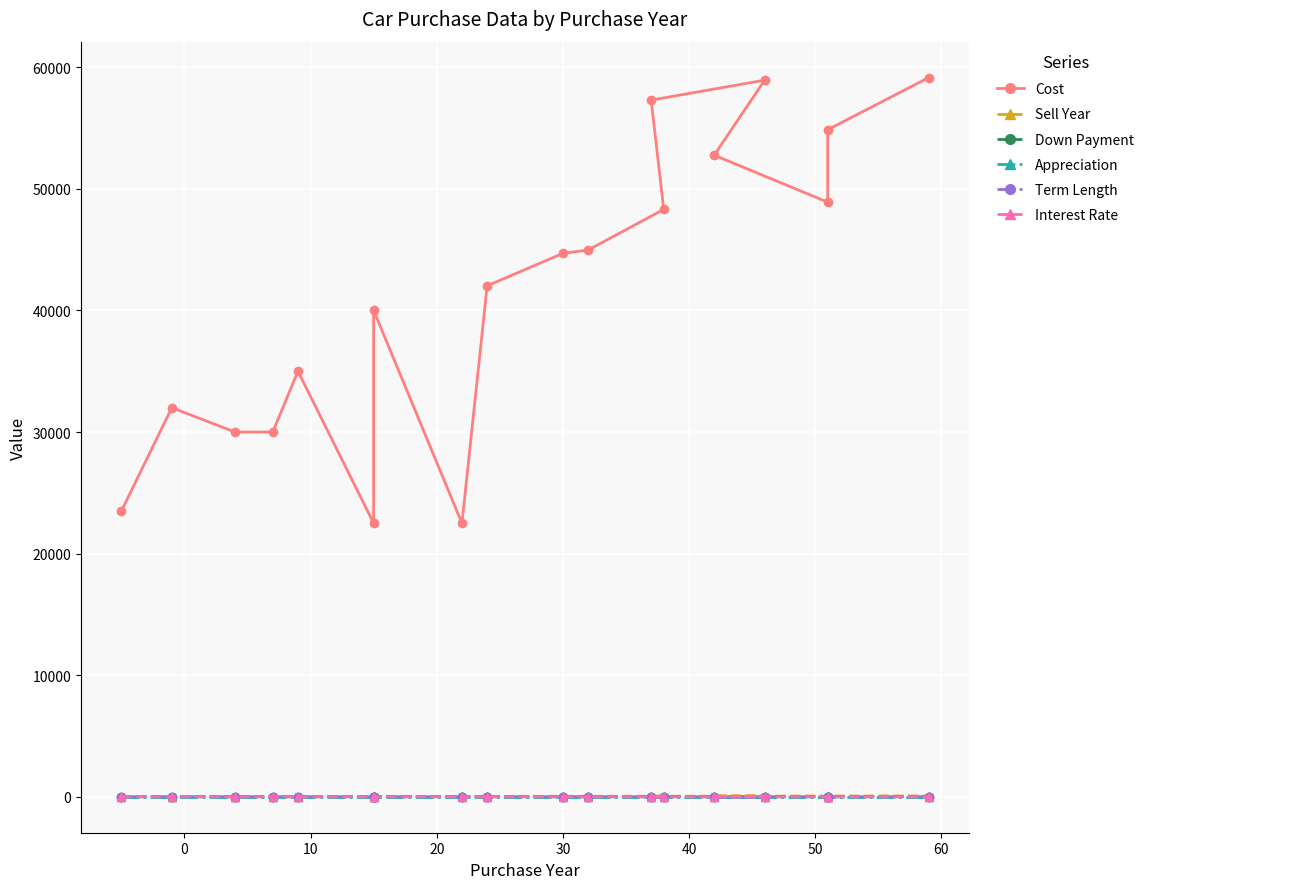

The value of Cost at 16 is 78541.4. True or false?

False